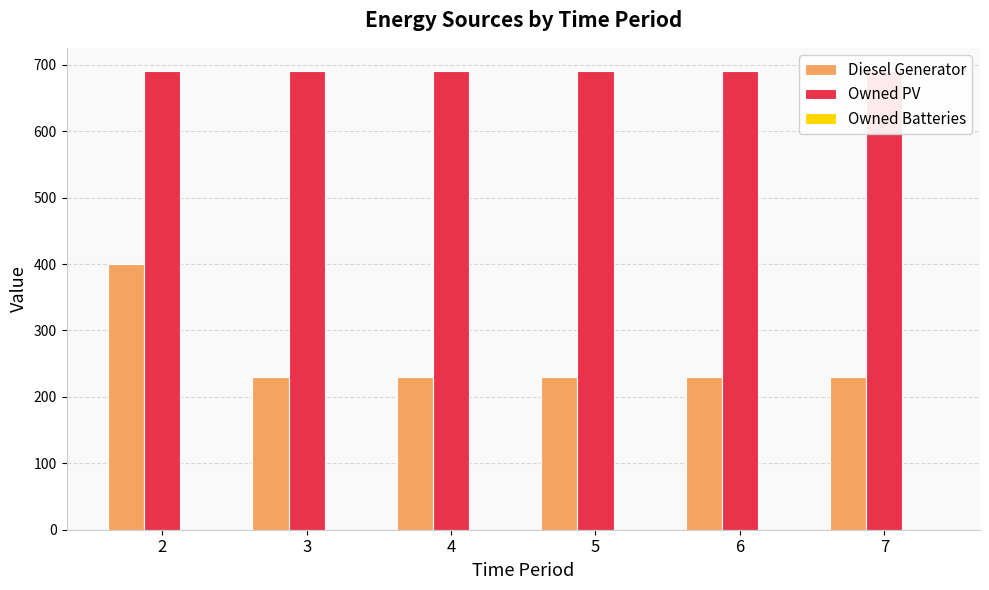

At which label is Owned PV closest to 691?

2